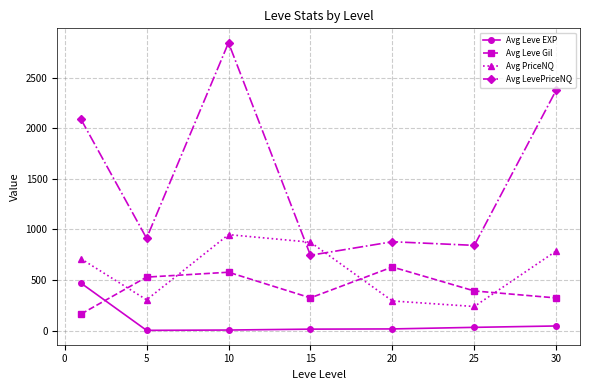

How many distinct data groups are displayed?

4